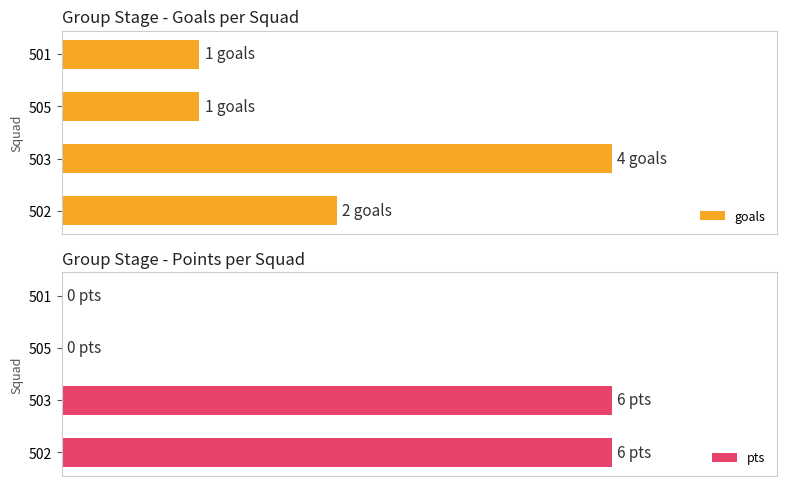

True or false: goals has a value of 8 at 505.

False